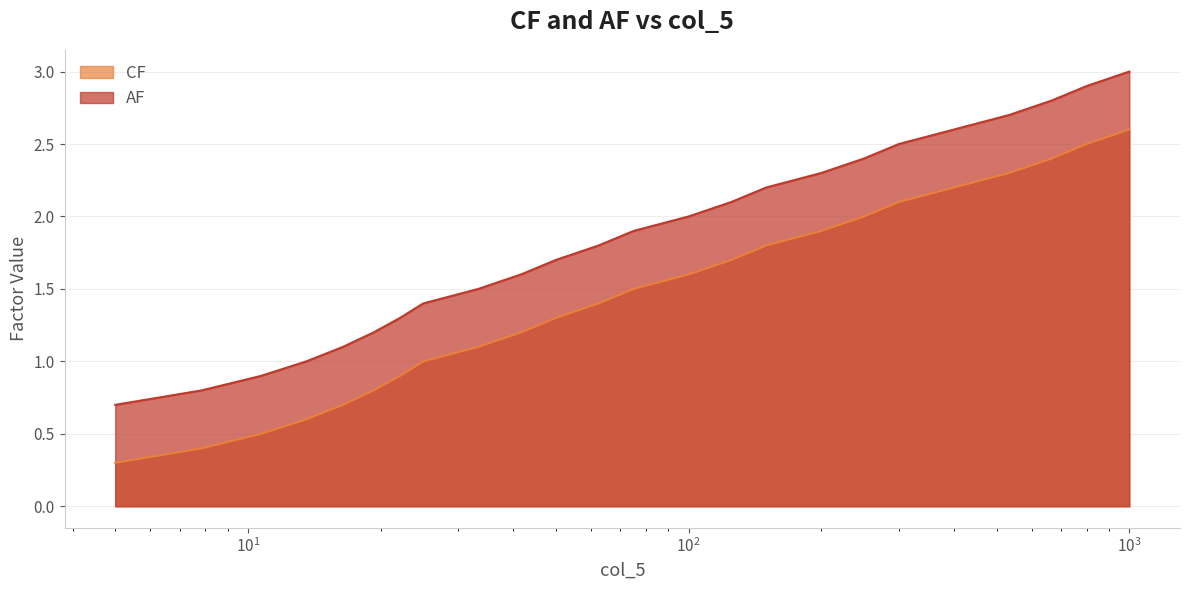

How many lines are shown in the chart?

2